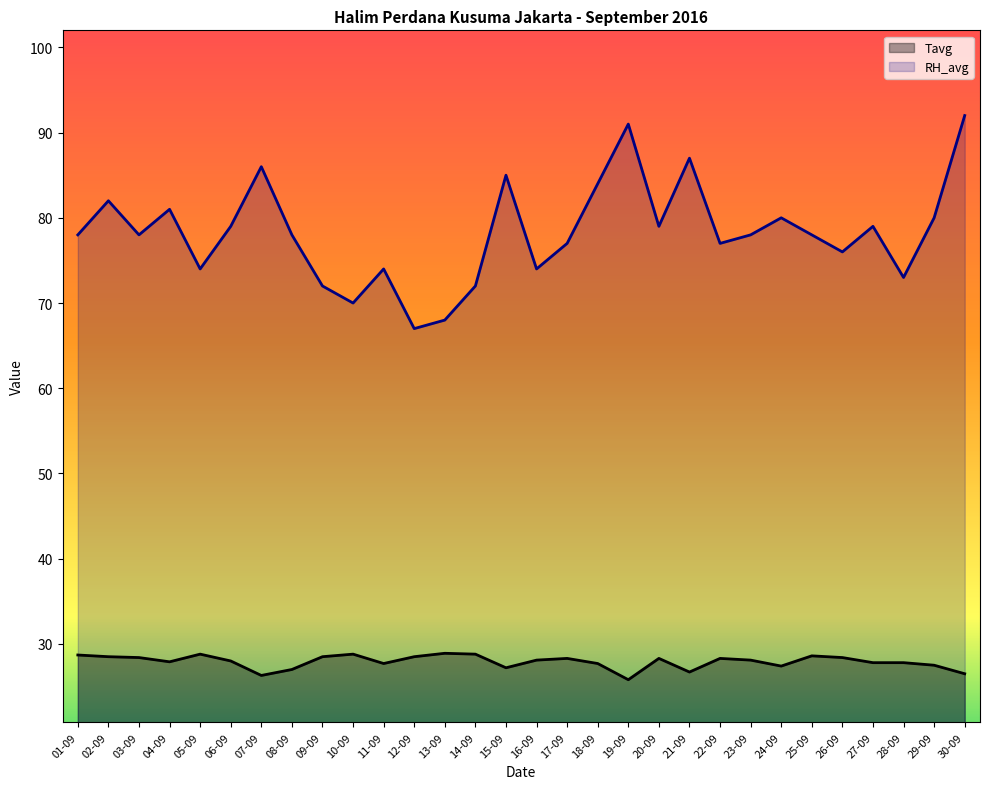

What is the average value of the RH_avg series?

78.3